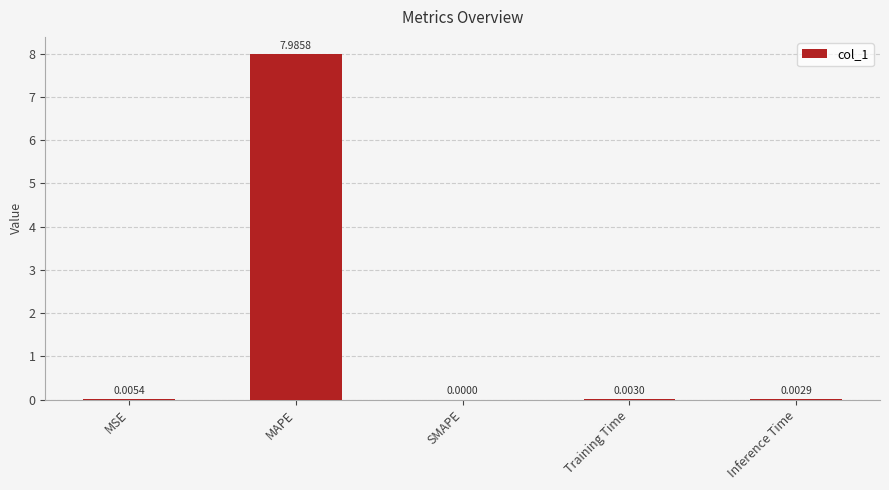

What is the change in value from MAPE to Training Time?

-8.0